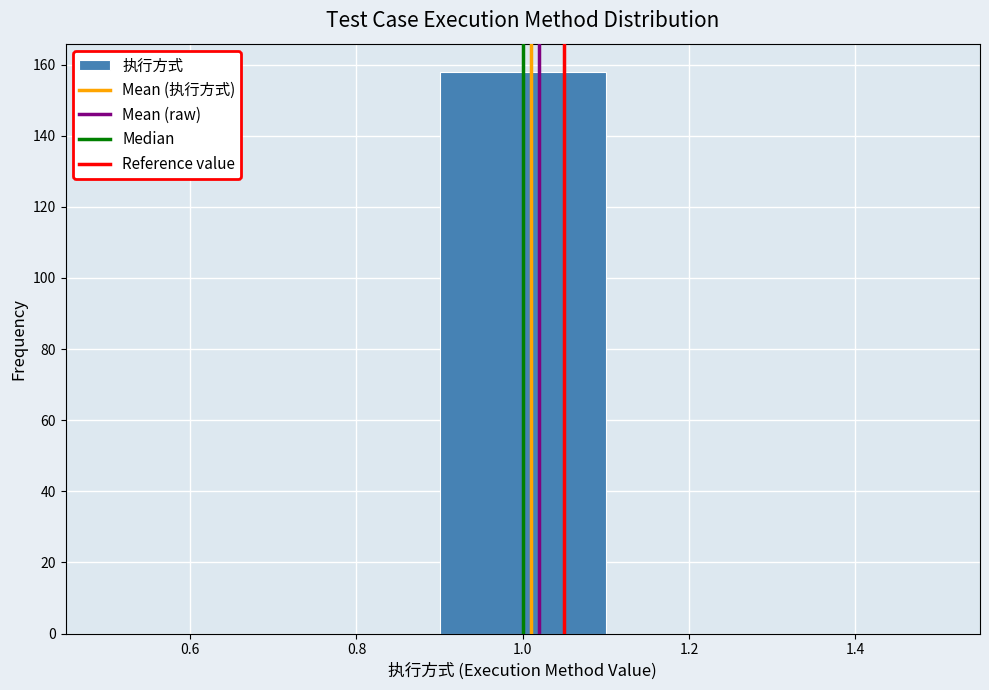

Over which range of the x-axis is the bar tallest?

0.9 to 1.1